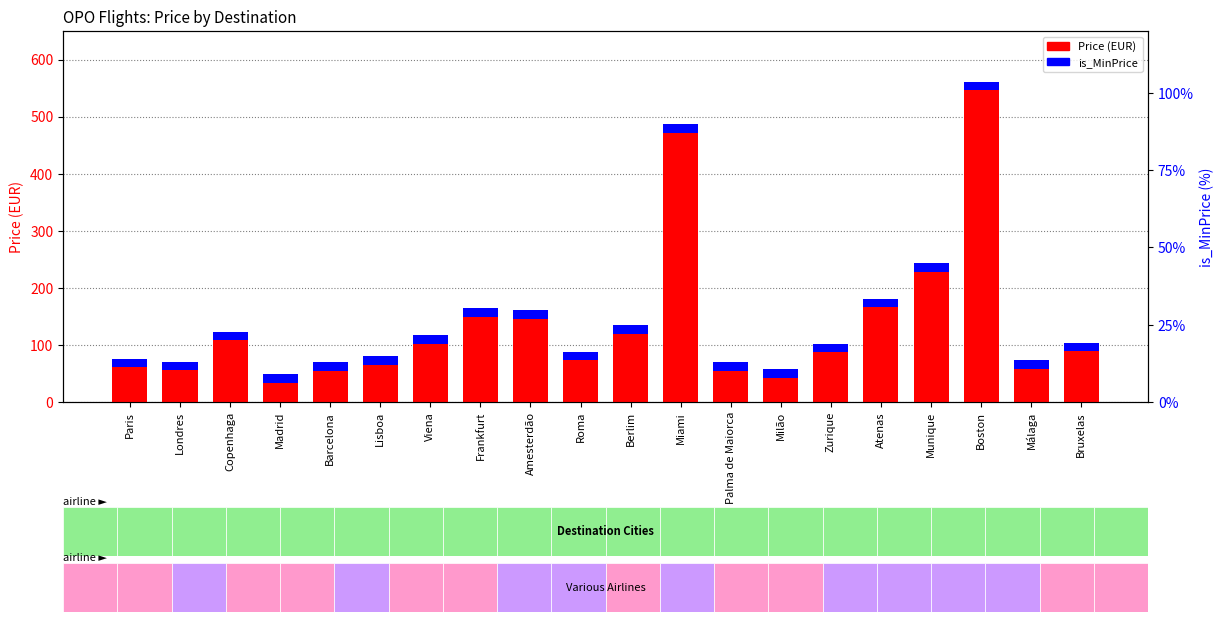

List the labels in order of is_MinPrice (scaled) value, largest first.

Paris, Londres, Copenhaga, Madrid, Barcelona, Lisboa, Viena, Frankfurt, Amesterdão, Roma, Berlim, Miami, Palma de Maiorca, Milão, Zurique, Atenas, Munique, Boston, Málaga, Bruxelas